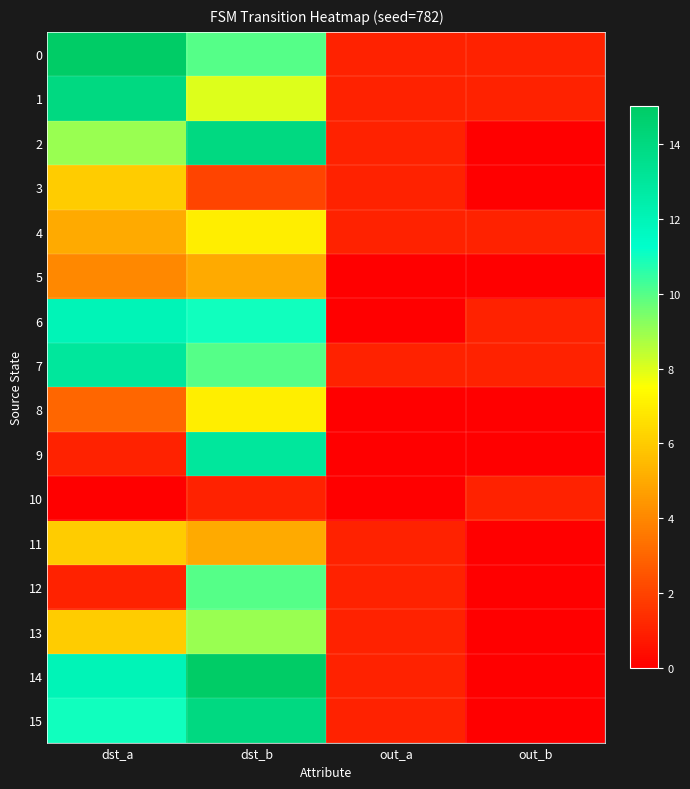

Reading left to right, extract all data points from this chart.

0: dst_a=15	dst_b=10	out_a=1	out_b=1
1: dst_a=14	dst_b=8	out_a=1	out_b=1
2: dst_a=9	dst_b=14	out_a=1	out_b=0
3: dst_a=6	dst_b=2	out_a=1	out_b=0
4: dst_a=5	dst_b=7	out_a=1	out_b=1
5: dst_a=4	dst_b=5	out_a=0	out_b=0
6: dst_a=12	dst_b=11	out_a=0	out_b=1
7: dst_a=13	dst_b=10	out_a=1	out_b=1
8: dst_a=3	dst_b=7	out_a=0	out_b=0
9: dst_a=1	dst_b=13	out_a=0	out_b=0
10: dst_a=0	dst_b=1	out_a=0	out_b=1
11: dst_a=6	dst_b=5	out_a=1	out_b=0
12: dst_a=1	dst_b=10	out_a=1	out_b=0
13: dst_a=6	dst_b=9	out_a=1	out_b=0
14: dst_a=12	dst_b=15	out_a=1	out_b=0
15: dst_a=11	dst_b=14	out_a=1	out_b=0